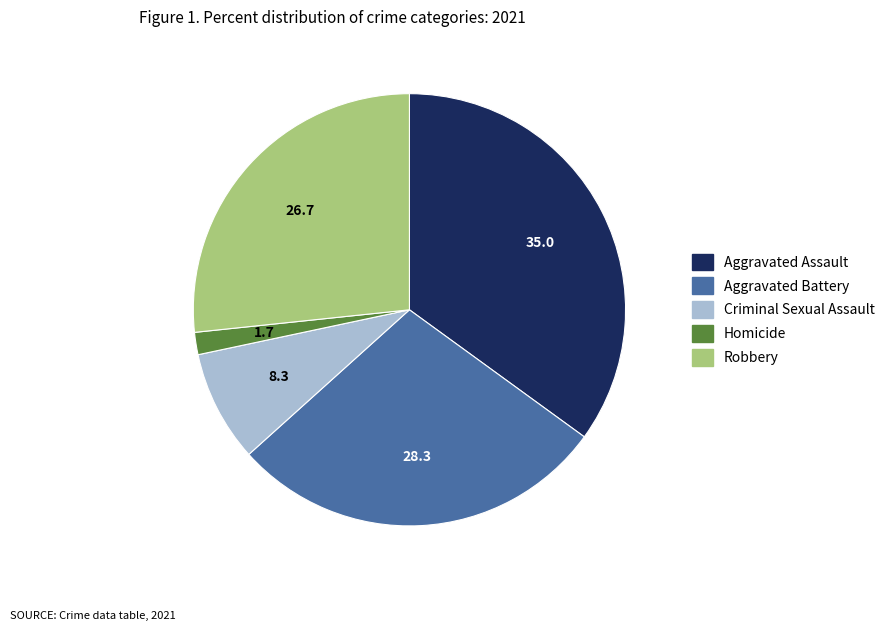

What is the ratio of the value at Aggravated Assault to the value at Robbery?

1.3